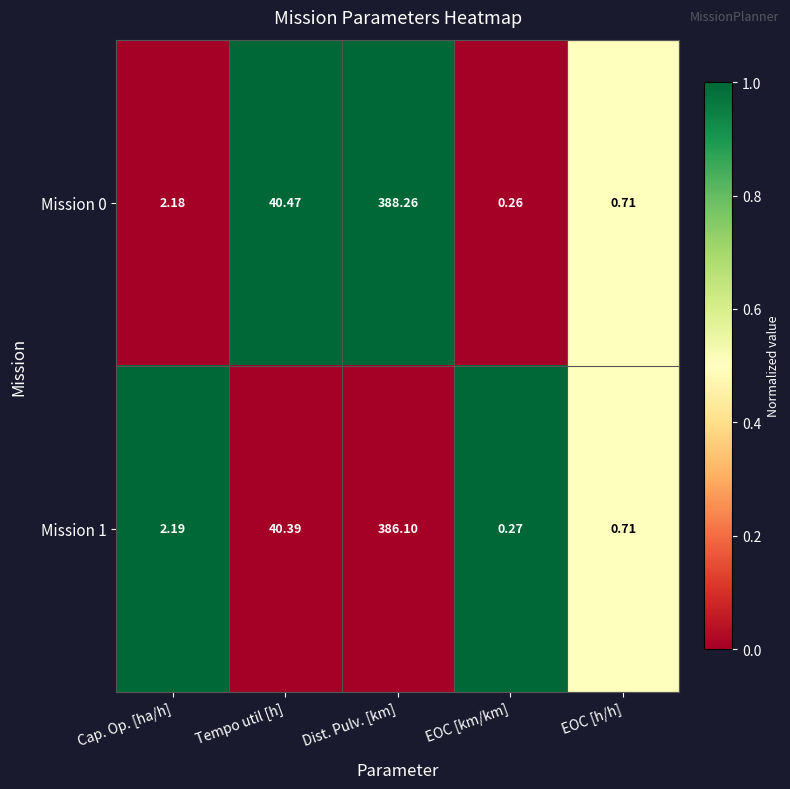

At which label does Mission 1 first exceed 2?

Cap. Op. [ha/h]